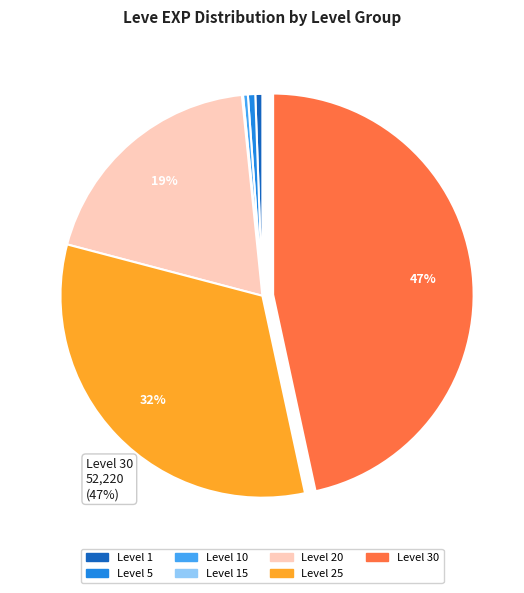

Is there any slice that represents more than half of the pie?

No